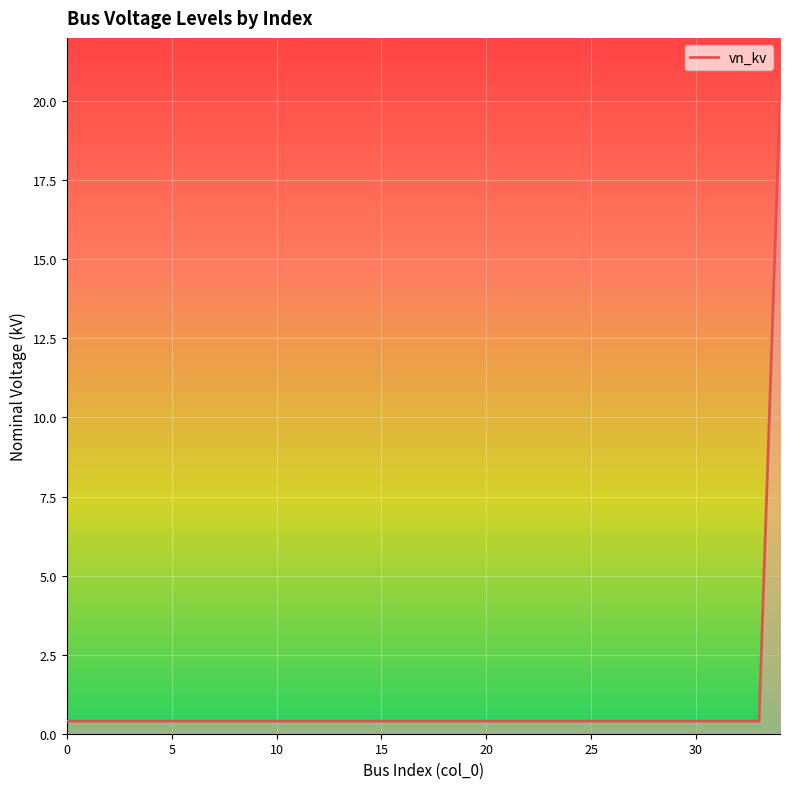

What is the maximum value shown in the chart?

20.0